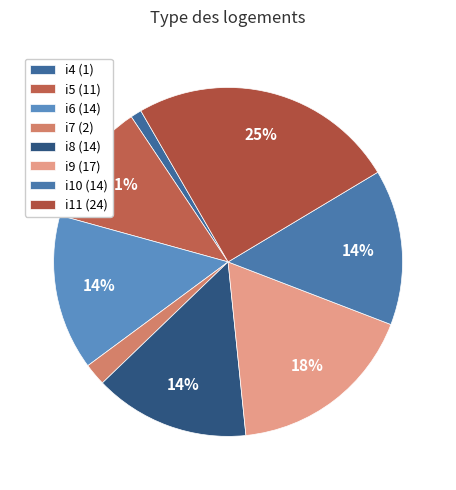

What percentage is the i8 slice, to the nearest percent?

14%